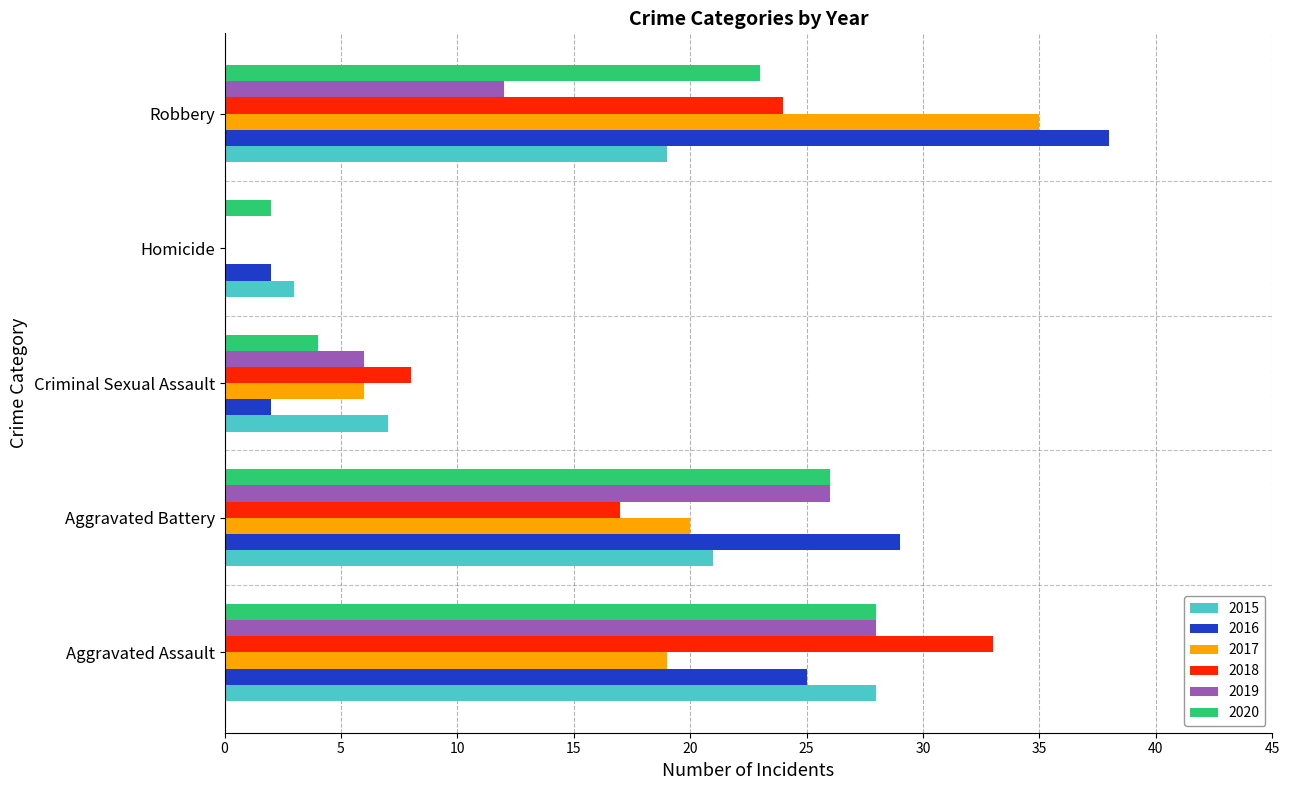

What is the difference between the 2016 values at Homicide and Aggravated Battery?

27